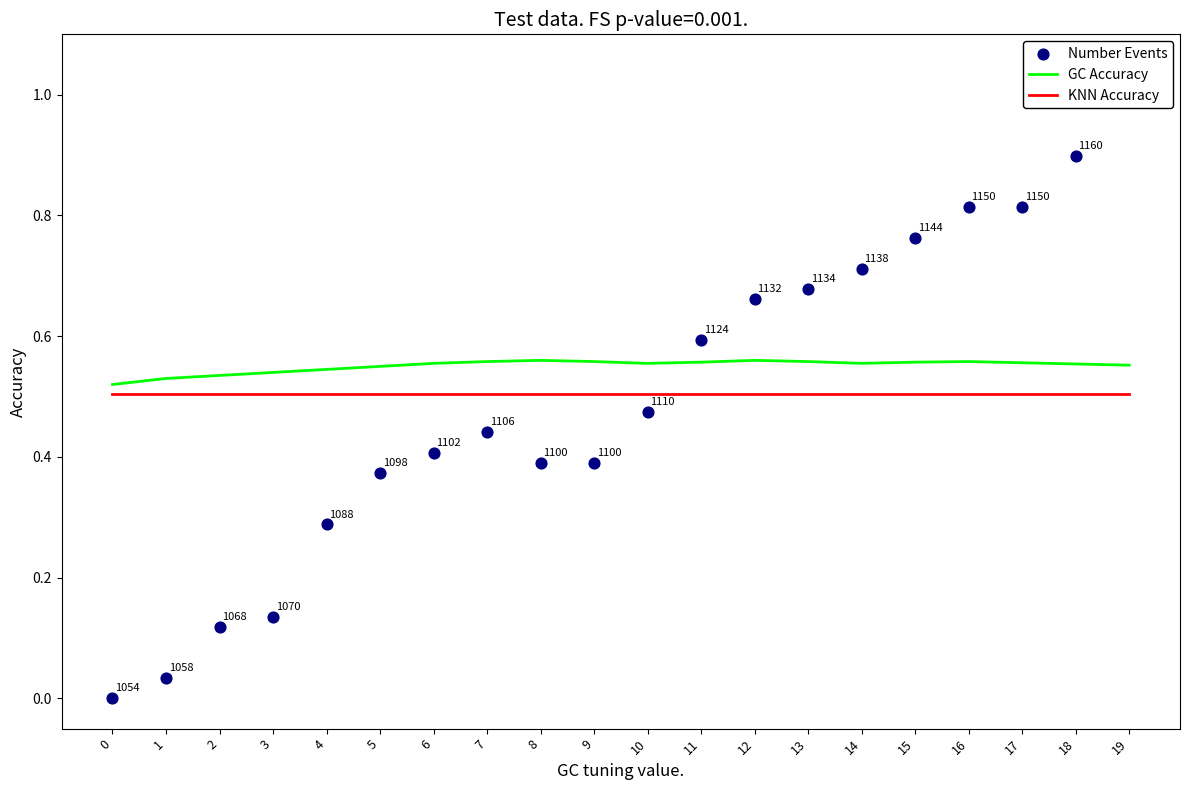

Which series reaches the maximum Y coordinate?

Number Events